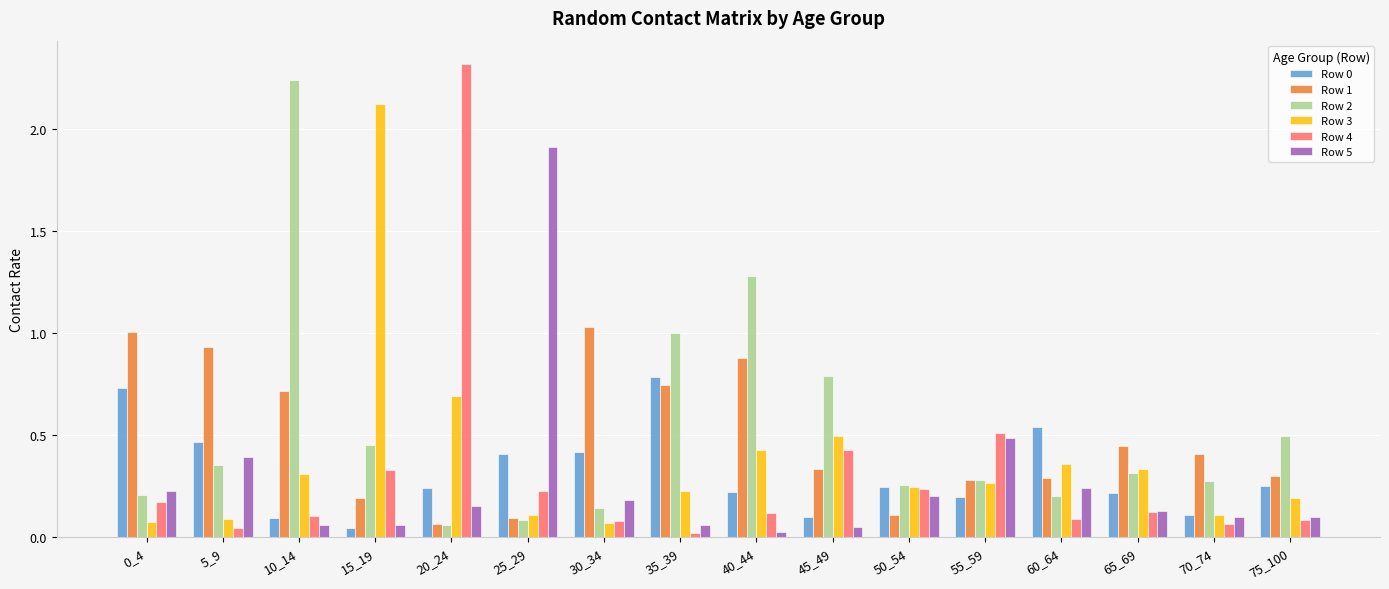

What is the sum of all Row 4 values?

4.9